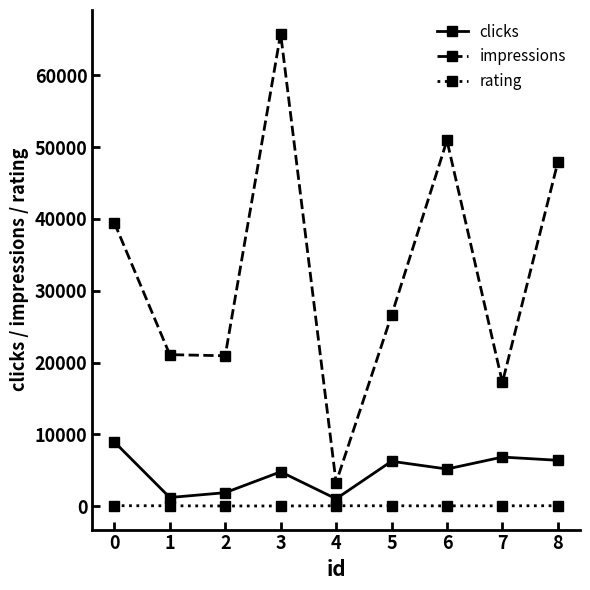

Which series has the widest spread of values?

impressions